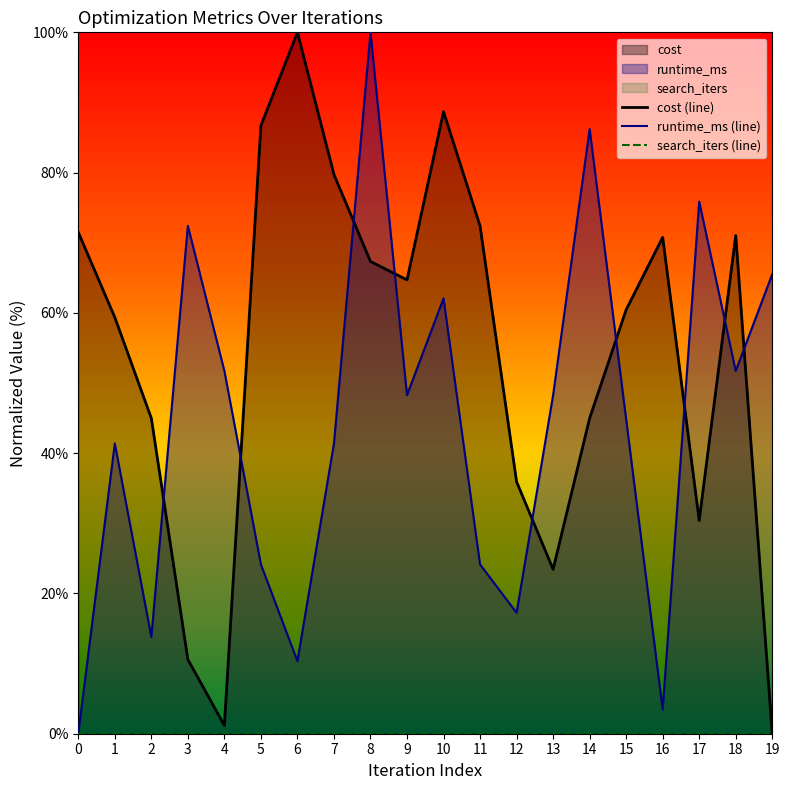

Is the value of search_iters (line) at 3 greater than the value of runtime_ms (line) at 1?

No